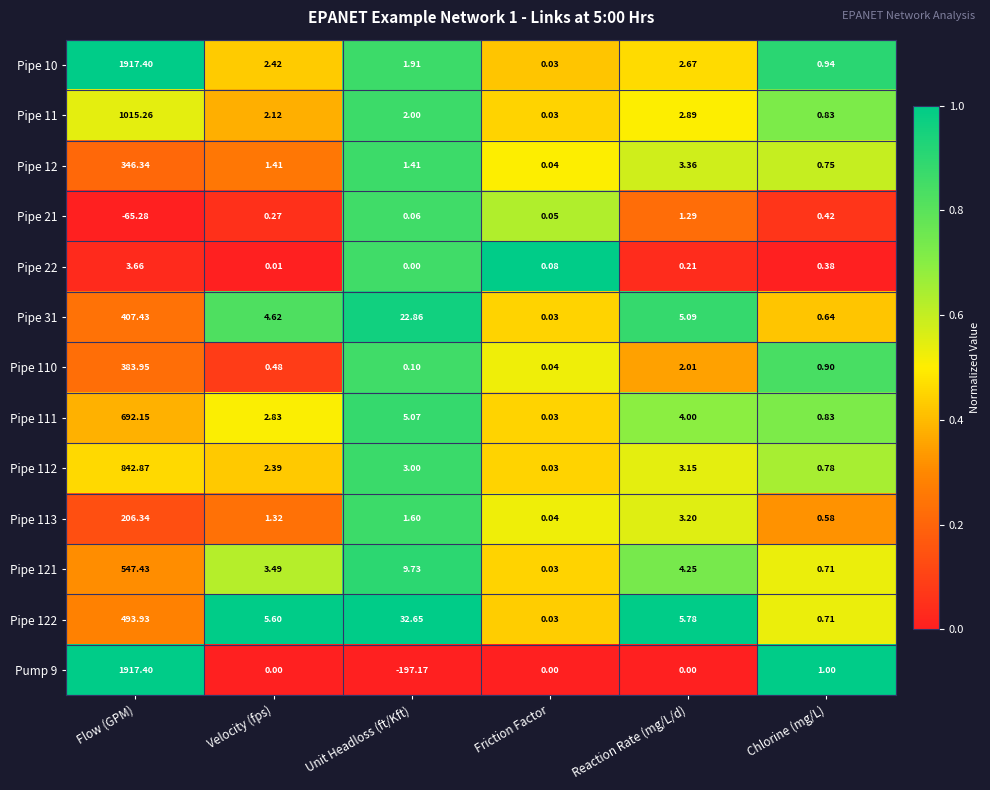

At which label does Pipe 10 reach its peak?

Flow (GPM)